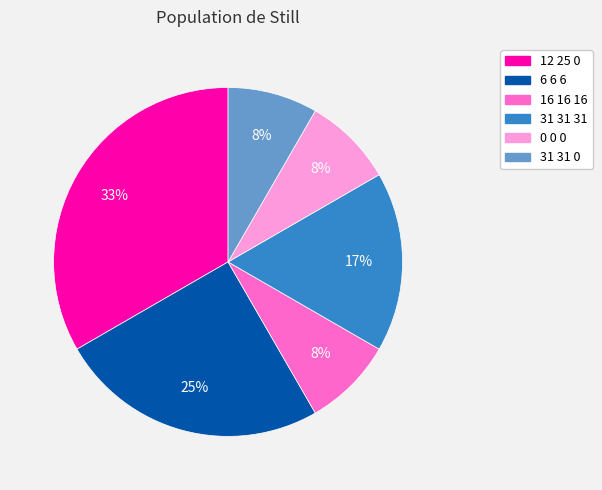

What is the largest slice in the pie chart?

12 25 0